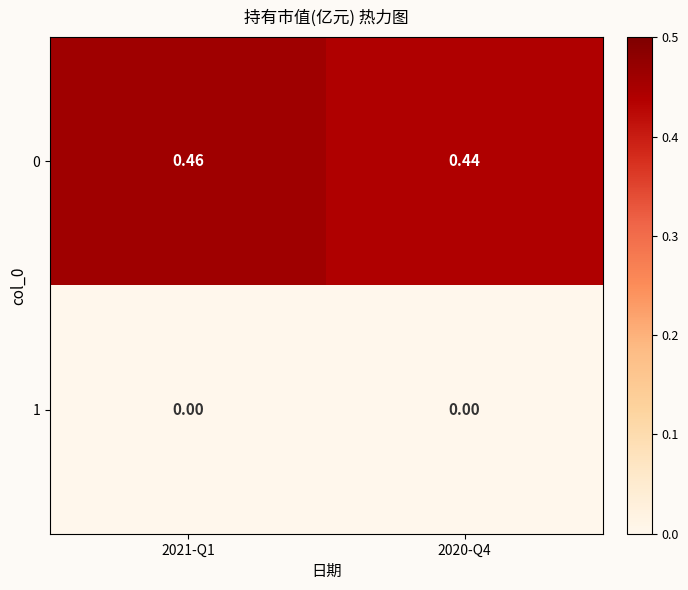

List the series in order of their peak value, lowest first.

1, 0